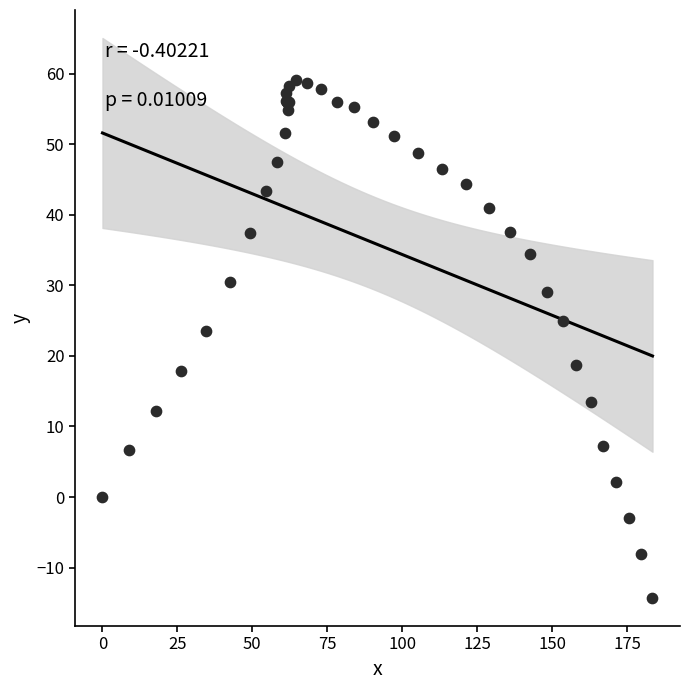

What Y value in the scatter plot is closest to 22?

23.5